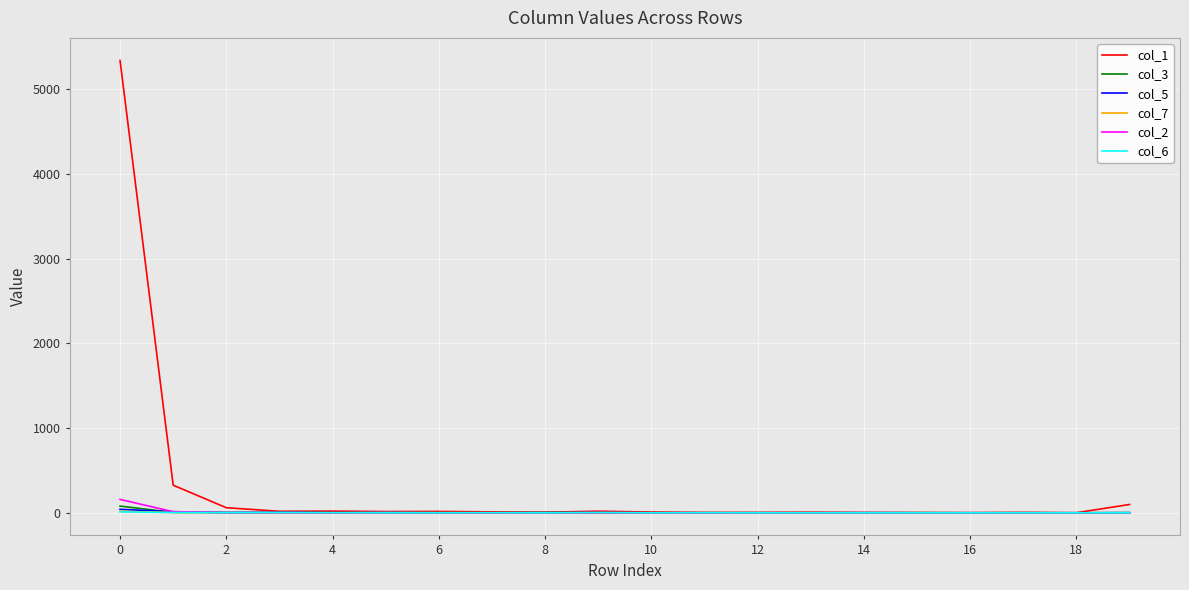

After their last crossing, which series has the higher values: col_5 or col_3?

col_3